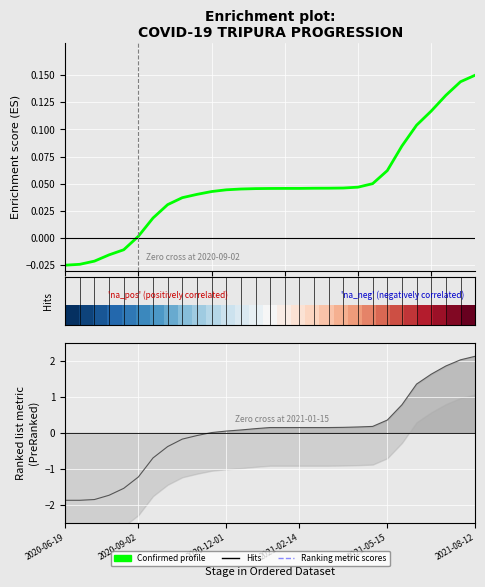

Which series has the widest spread of values?

Ranked list metric